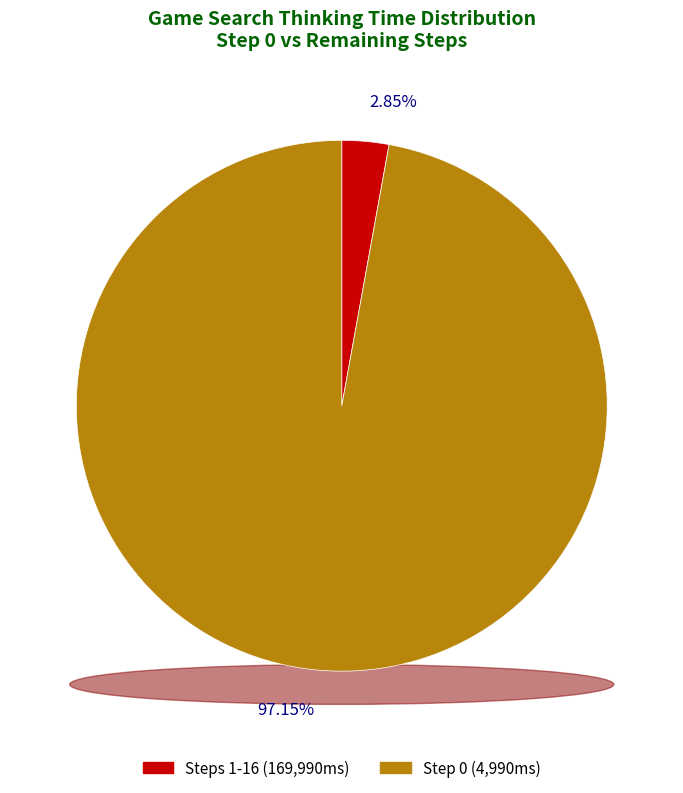

Does Step 3 represent more than half of the total?

No